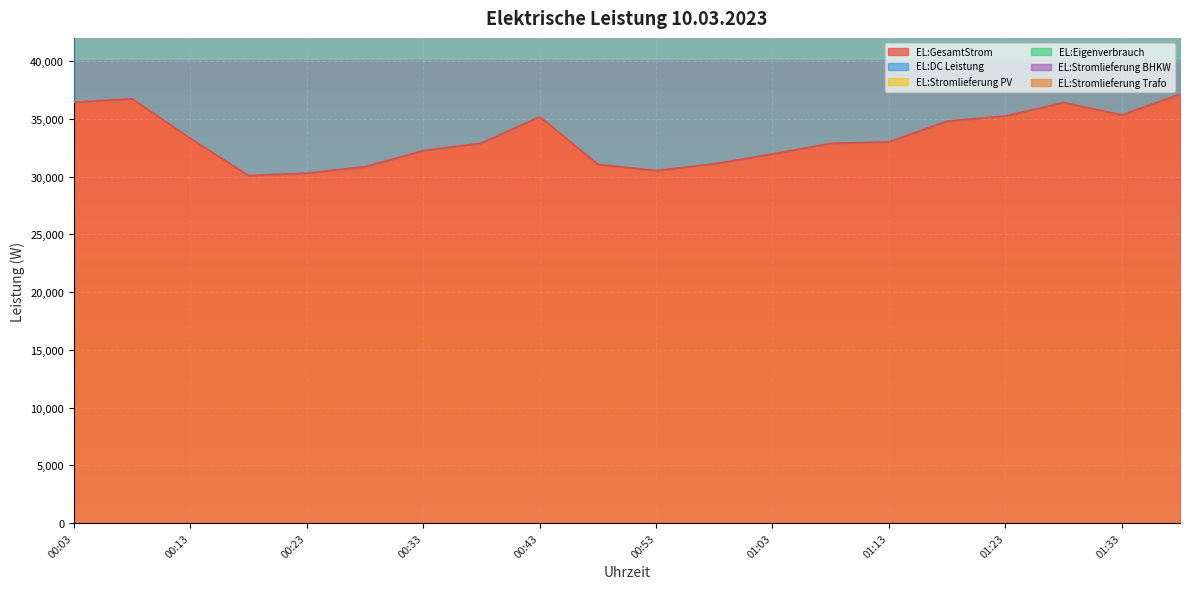

What is the label of the 9th point from the left?

00:43